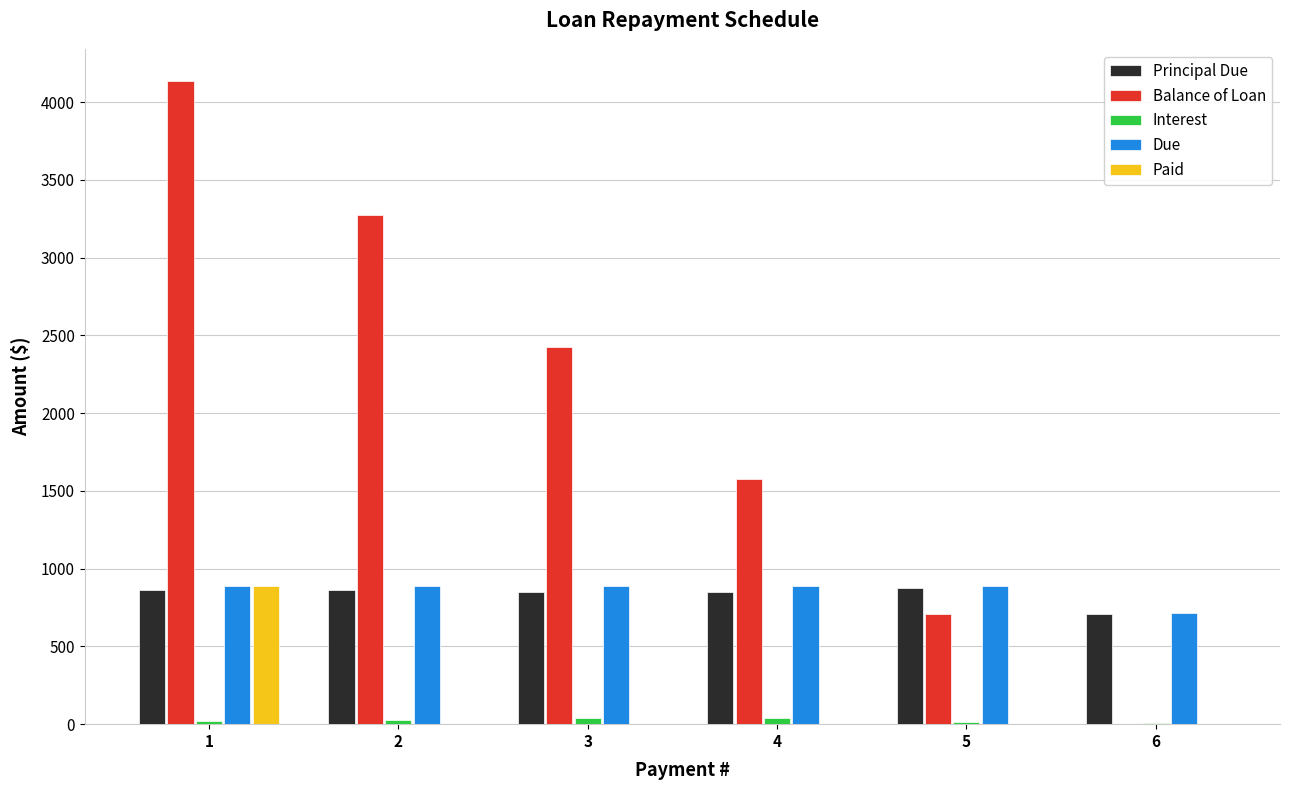

How many groups of bars are there?

6